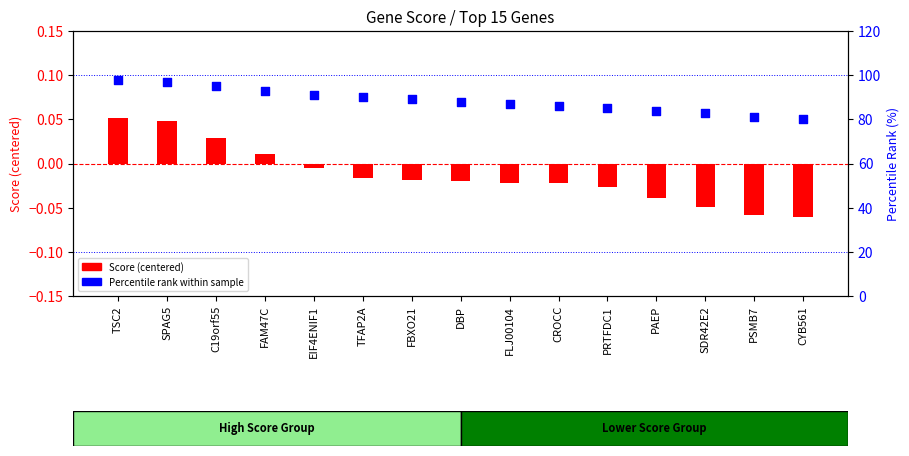

Which series has the largest total across all categories?

Percentile rank within sample